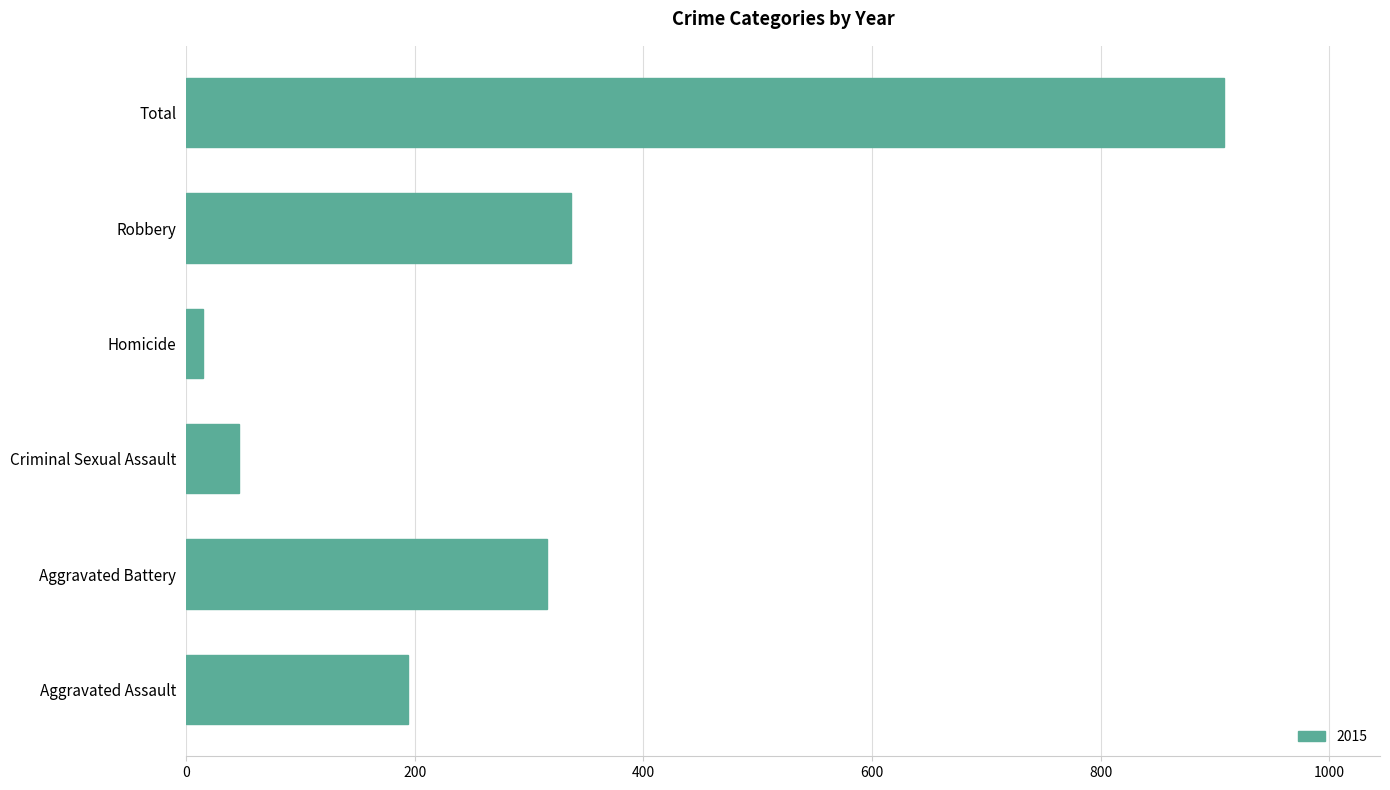

What is the greatest value displayed?

908